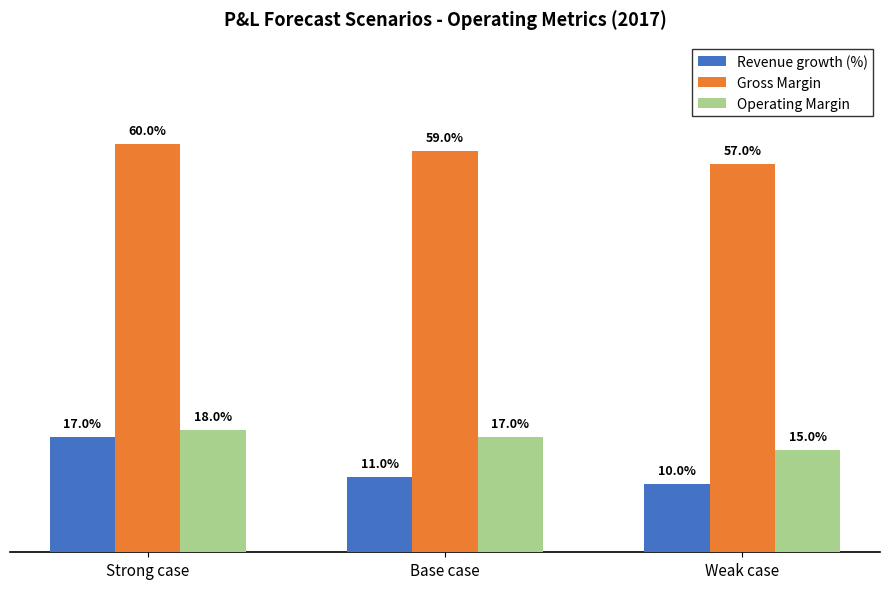

The Gross Margin series shows 0.9 at Base case. True or false?

False